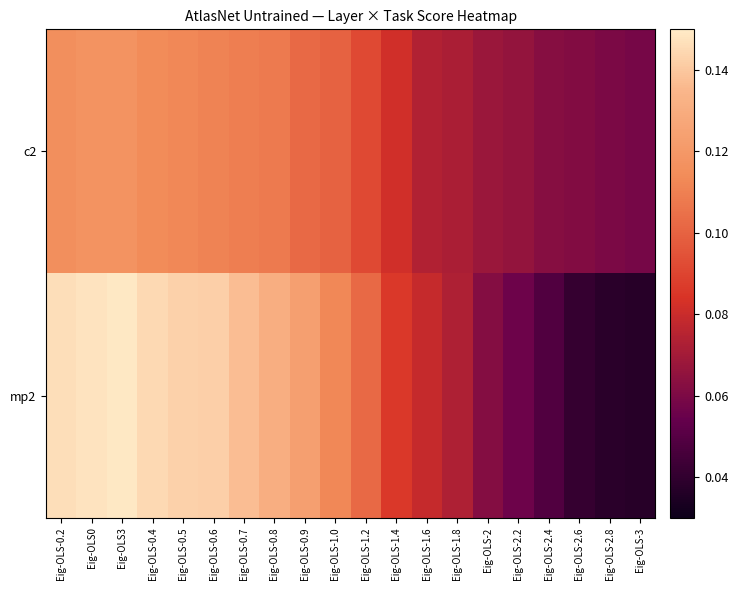

Reading left to right, what are all the values shown in this chart?

c2: Eig-OLS-0.2=0.1	Eig-OLS0=0.1	Eig-OLS3=0.1	Eig-OLS-0.4=0.1	Eig-OLS-0.5=0.1	Eig-OLS-0.6=0.1	Eig-OLS-0.7=0.1	Eig-OLS-0.8=0.1	Eig-OLS-0.9=0.1	Eig-OLS-1.0=0.1	Eig-OLS-1.2=0.1	Eig-OLS-1.4=0.1	Eig-OLS-1.6=0.1	Eig-OLS-1.8=0.1	Eig-OLS-2=0.1	Eig-OLS-2.2=0.1	Eig-OLS-2.4=0.1	Eig-OLS-2.6=0.1	Eig-OLS-2.8=0.1	Eig-OLS-3=0.1
mp2: Eig-OLS-0.2=0.1	Eig-OLS0=0.1	Eig-OLS3=0.1	Eig-OLS-0.4=0.1	Eig-OLS-0.5=0.1	Eig-OLS-0.6=0.1	Eig-OLS-0.7=0.1	Eig-OLS-0.8=0.1	Eig-OLS-0.9=0.1	Eig-OLS-1.0=0.1	Eig-OLS-1.2=0.1	Eig-OLS-1.4=0.1	Eig-OLS-1.6=0.1	Eig-OLS-1.8=0.1	Eig-OLS-2=0.1	Eig-OLS-2.2=0.1	Eig-OLS-2.4=0.0	Eig-OLS-2.6=0.0	Eig-OLS-2.8=0.0	Eig-OLS-3=0.0